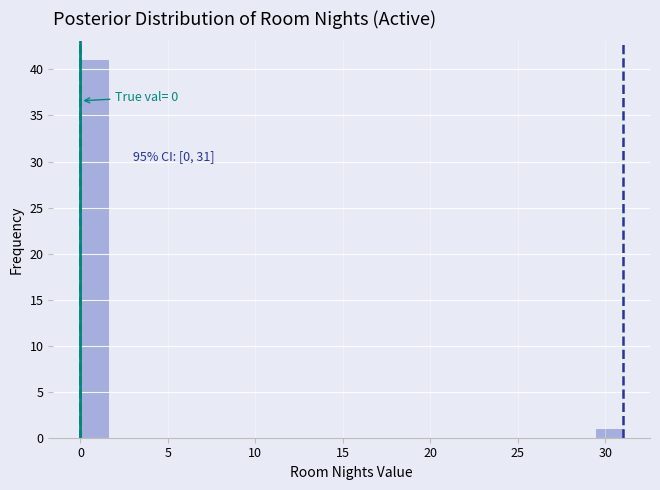

Around what value on the x-axis is the tallest bar? Give the approximate position of its centre, as read against the axis.

1.0